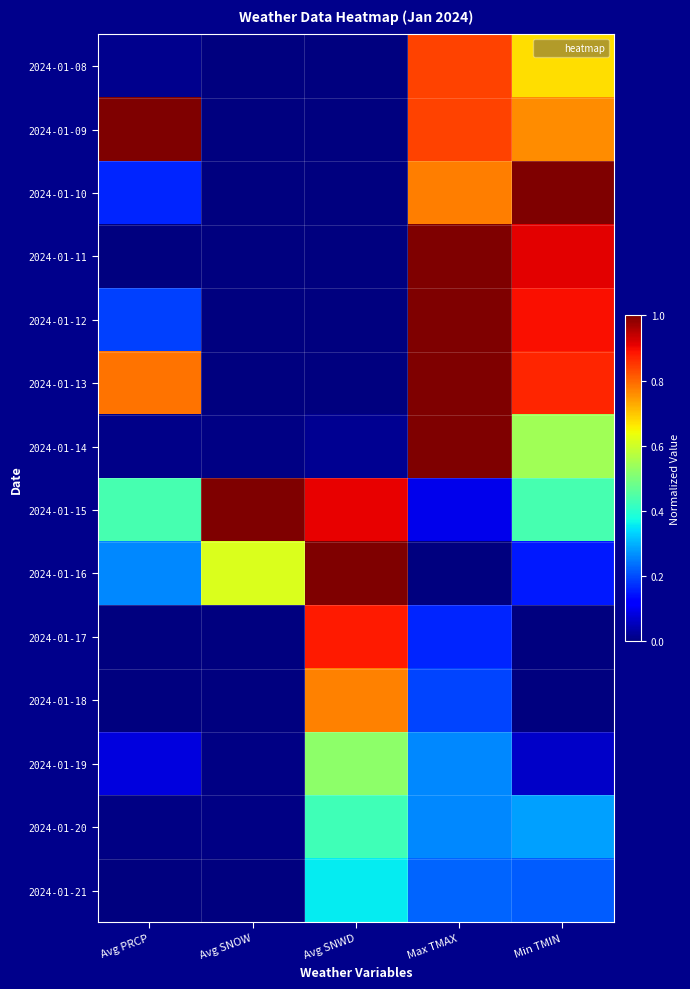

Which category has the highest value across all series?

Avg PRCP